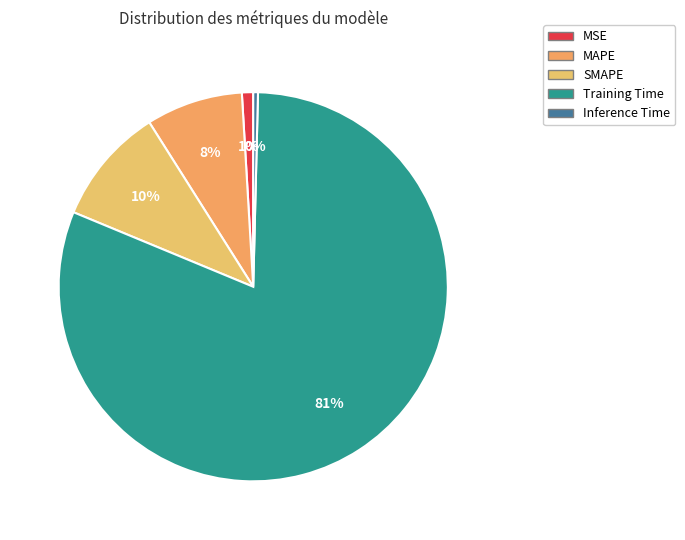

To the nearest percent, what percentage of the pie is Training Time?

81%